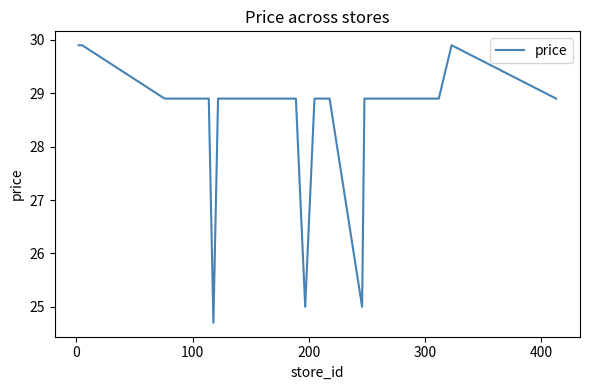

What is the smallest value displayed?

24.7